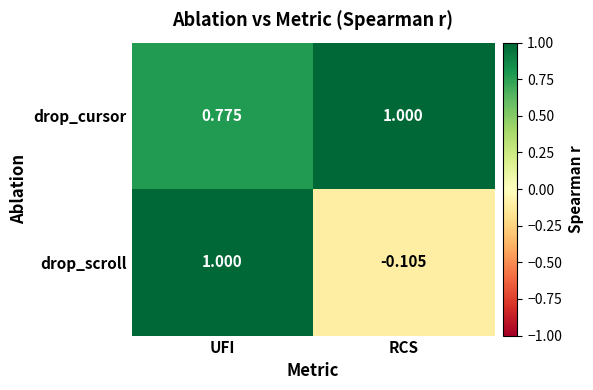

At which label is drop_scroll closest to 0?

RCS